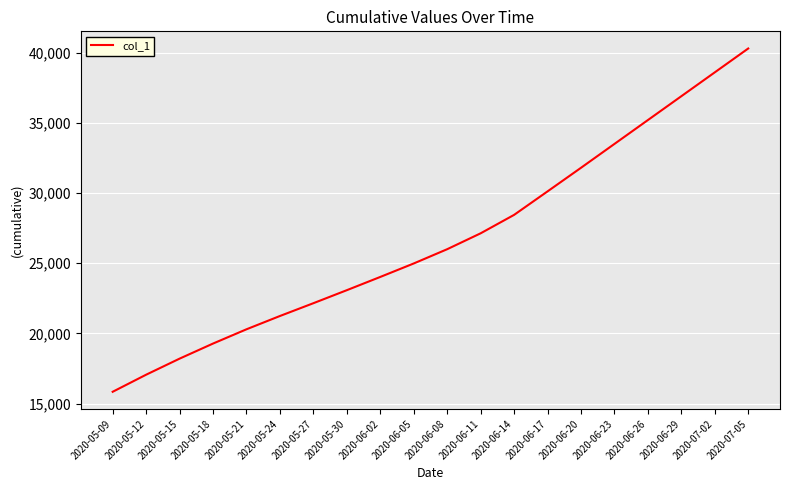

True or false: the data shows 22153.2 at 2020-05-27.

True